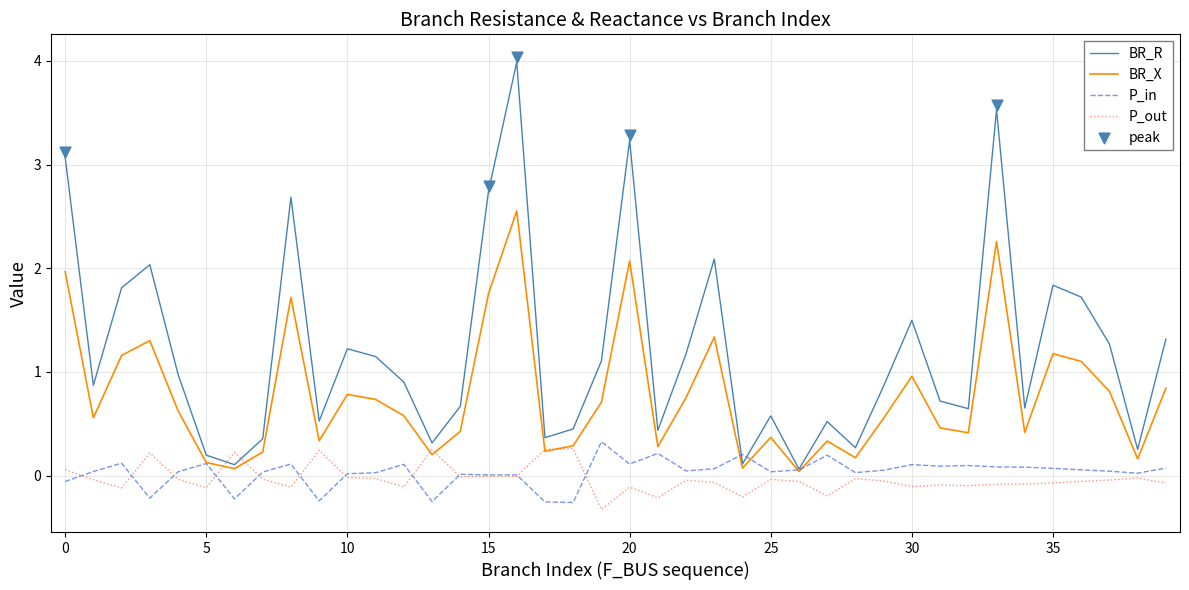

The value of P_in at 10 is 0.0. True or false?

True